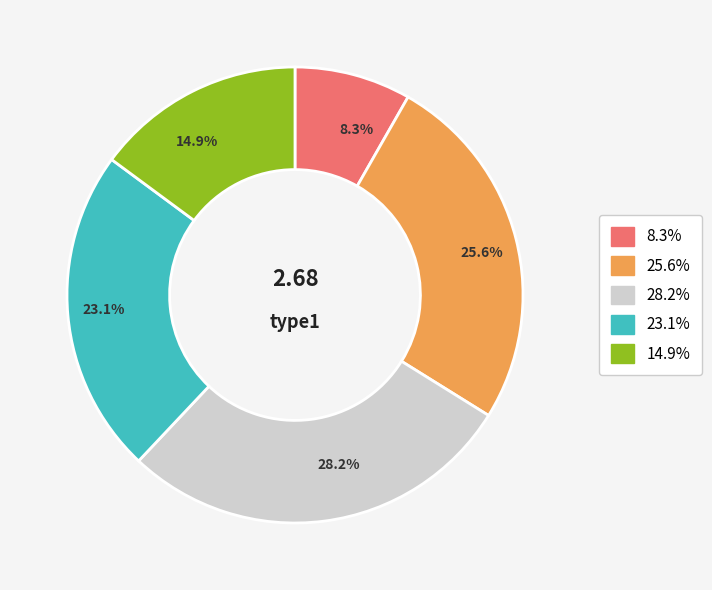

Count the number of slices in the pie.

5